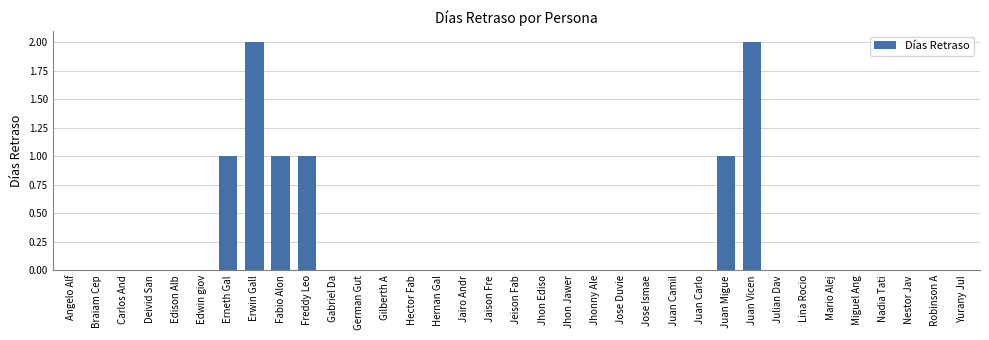

What is the approximate value at Juan Vicen?

2